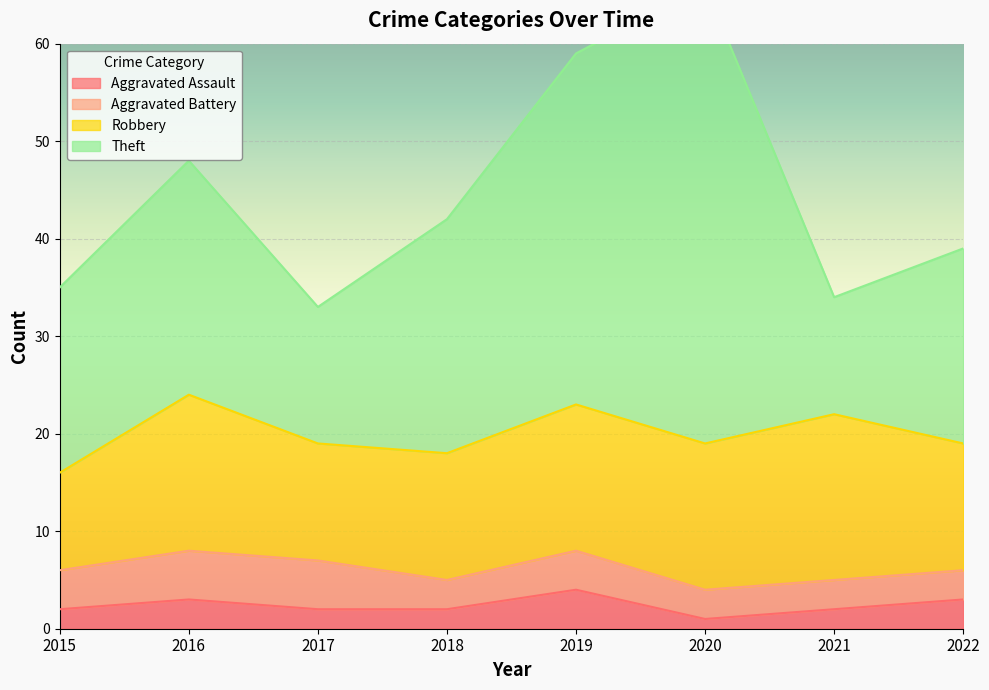

True or false: Aggravated Assault and Aggravated Battery cross at least once.

False